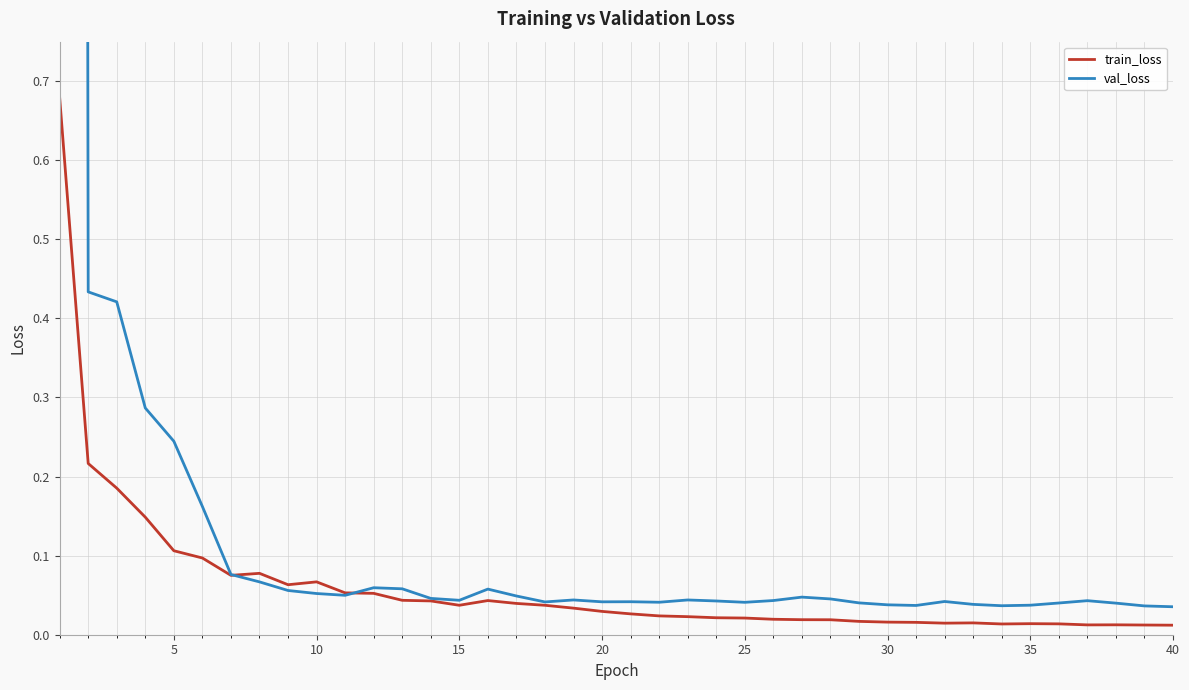

Is it true that train_loss equals 0.1 at 15?

False